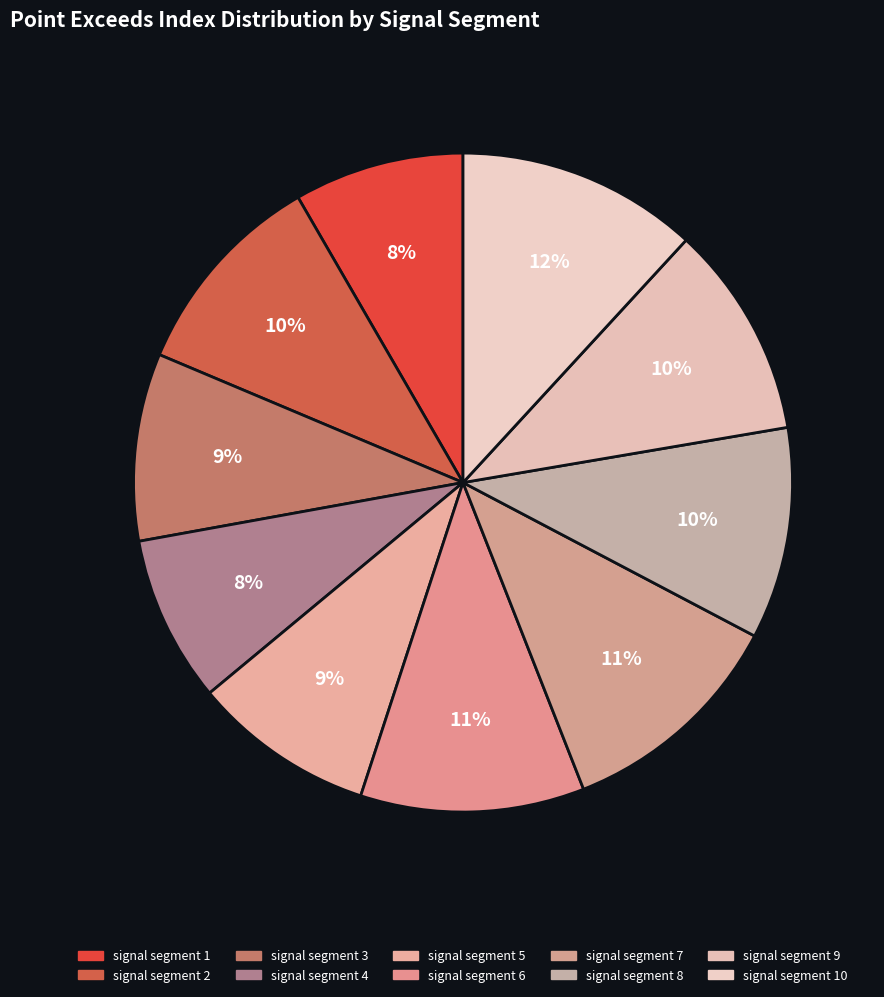

Does any single category account for the majority?

No